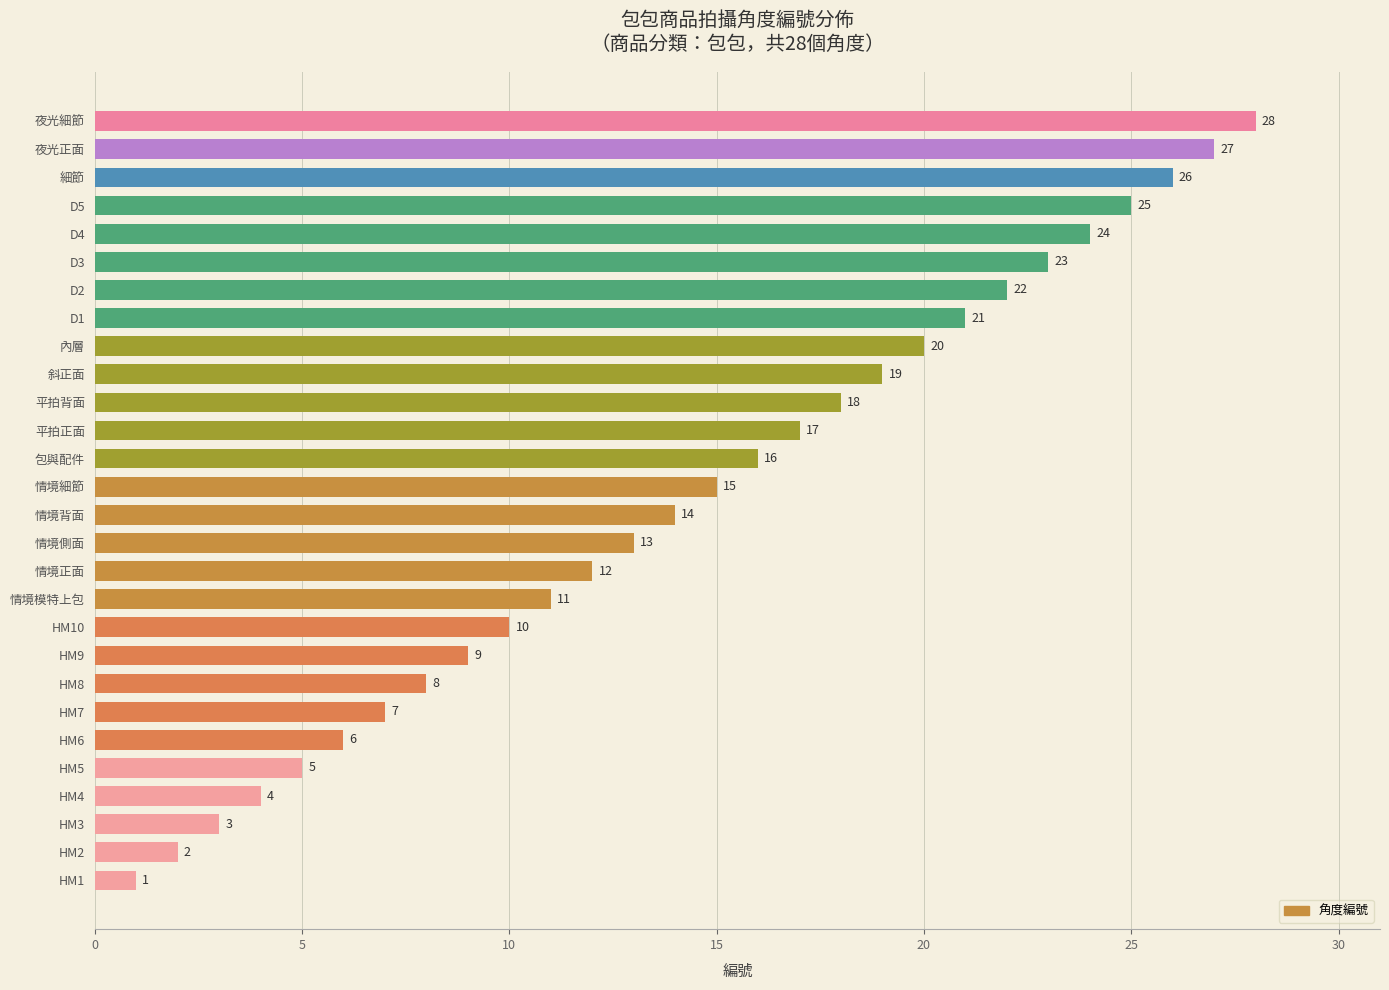

What is the minimum value shown in the chart?

1